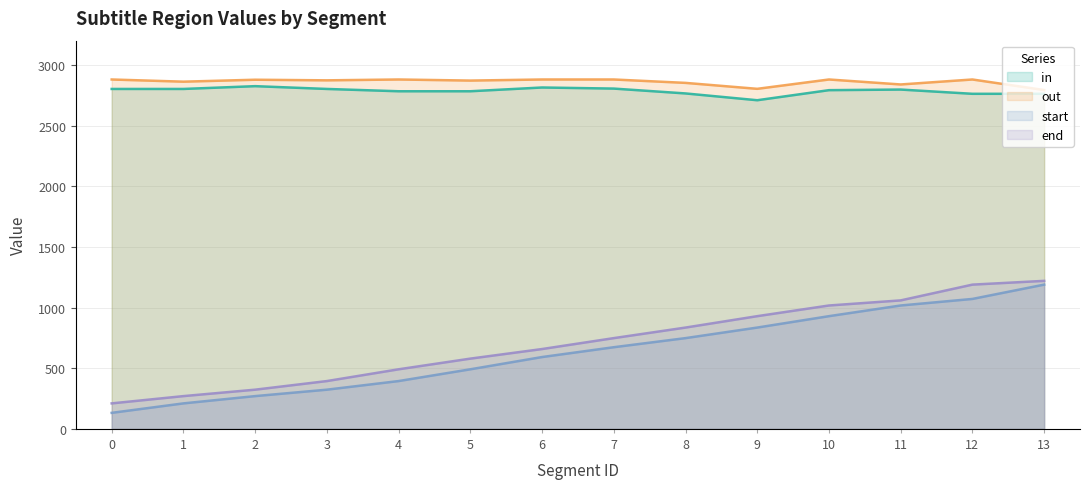

Between 4 and 12, which series saw the biggest shift?

end